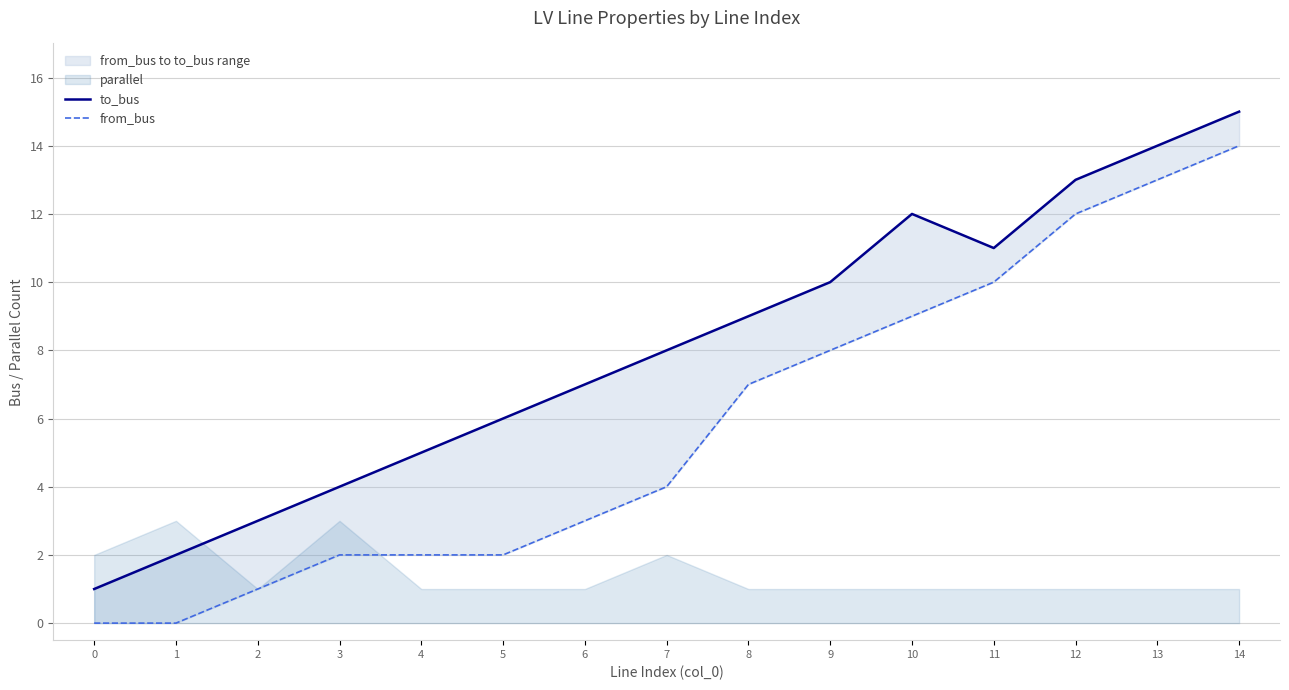

What is the difference between the maximum and minimum values in the from_bus series?

14